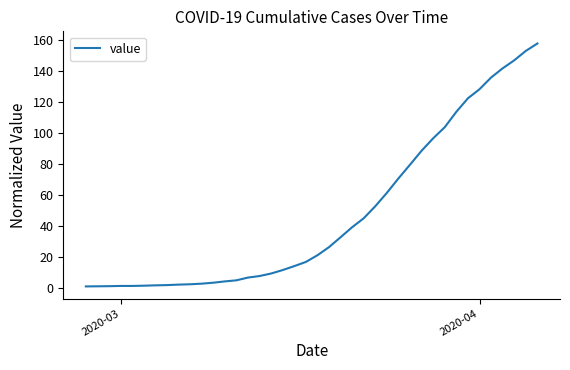

What is the greatest value displayed?

157.5